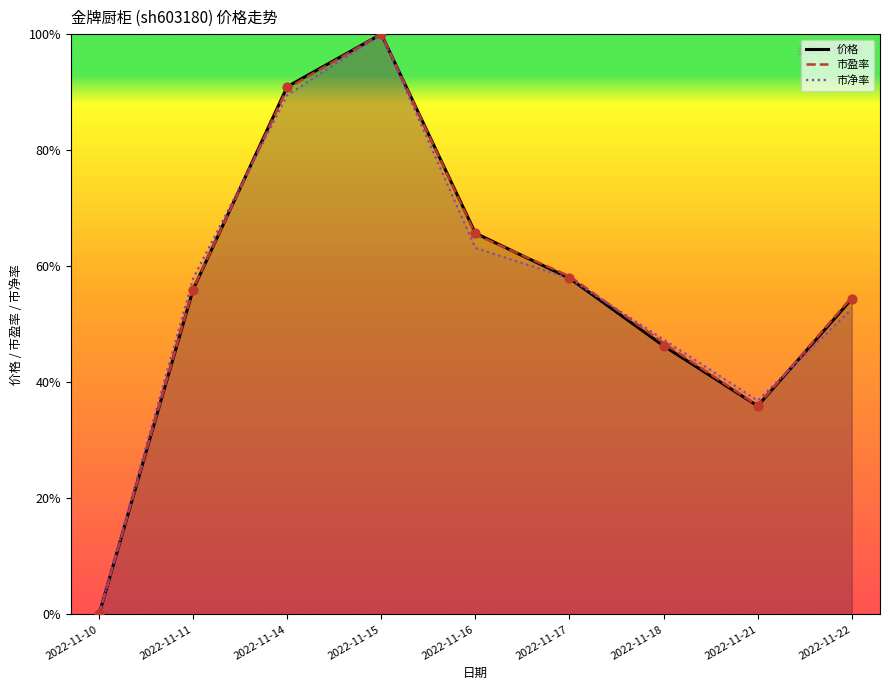

What is the total value across all series at 2022-11-17?

1.7